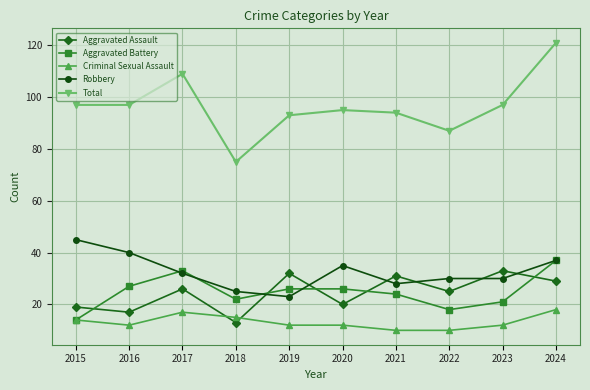

Where is the first local minimum for Aggravated Assault?

2016